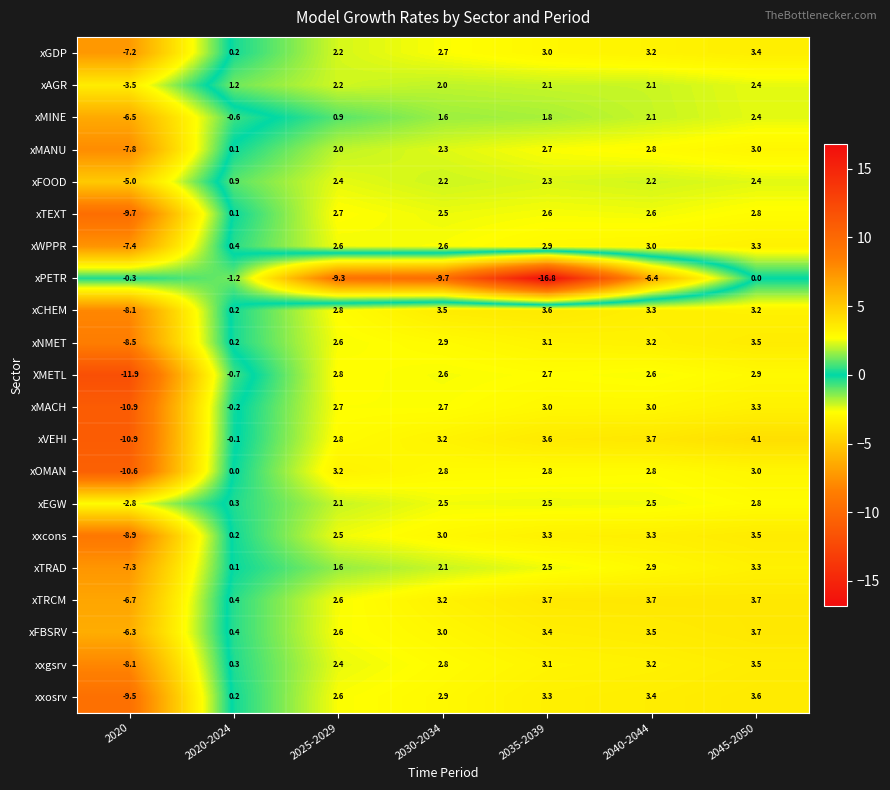

Read the xNMET value at 2035-2039.

3.1